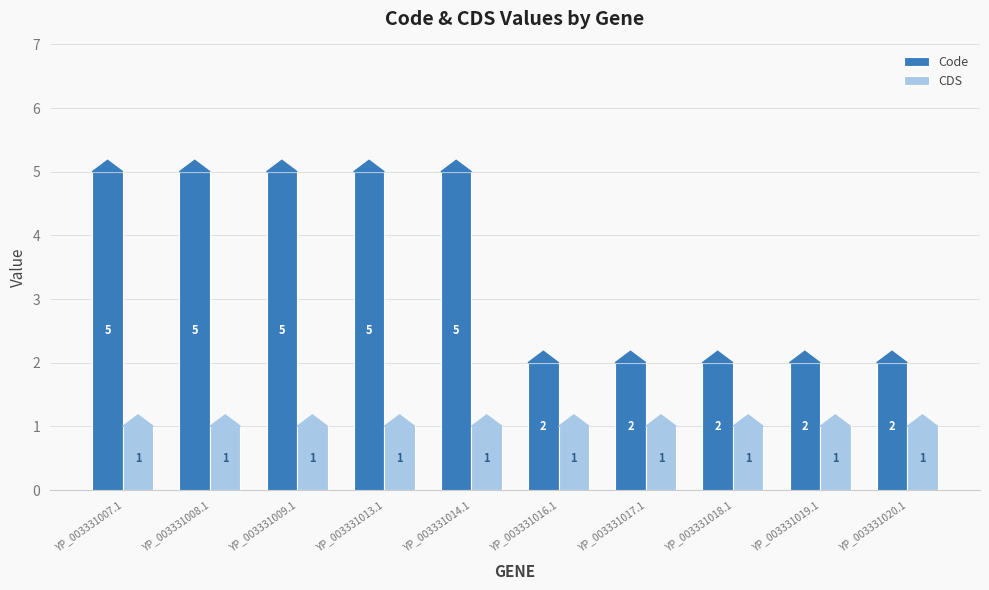

Reading left to right, what are all the values shown in this chart?

Code: YP_003331007.1=5	YP_003331008.1=5	YP_003331009.1=5	YP_003331013.1=5	YP_003331014.1=5	YP_003331016.1=2	YP_003331017.1=2	YP_003331018.1=2	YP_003331019.1=2	YP_003331020.1=2
CDS: YP_003331007.1=1	YP_003331008.1=1	YP_003331009.1=1	YP_003331013.1=1	YP_003331014.1=1	YP_003331016.1=1	YP_003331017.1=1	YP_003331018.1=1	YP_003331019.1=1	YP_003331020.1=1